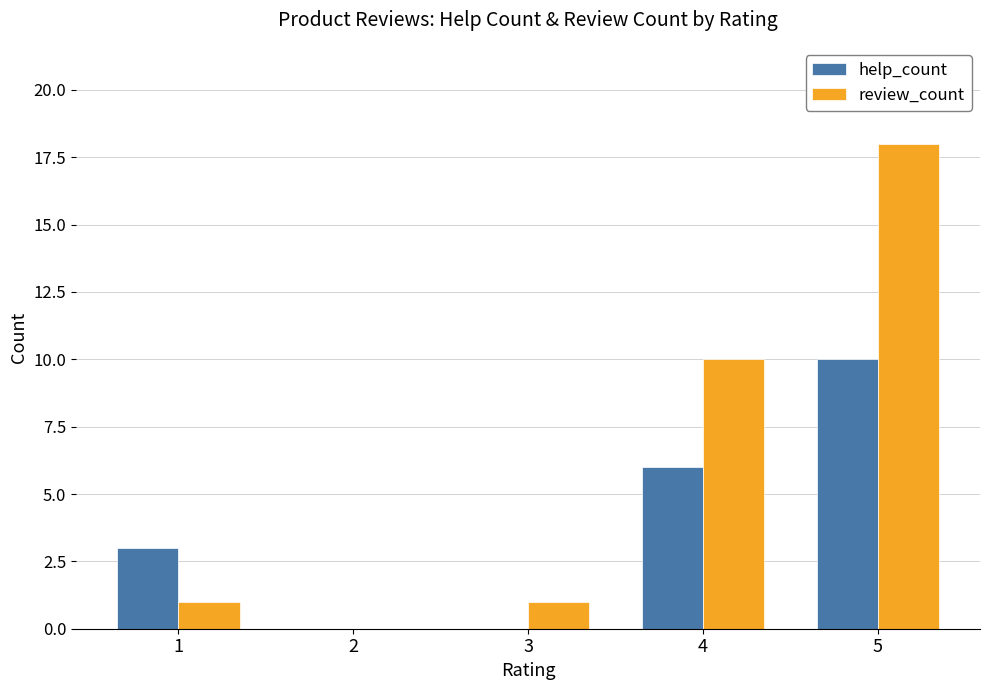

Where is review_count nearest to the value 9?

4